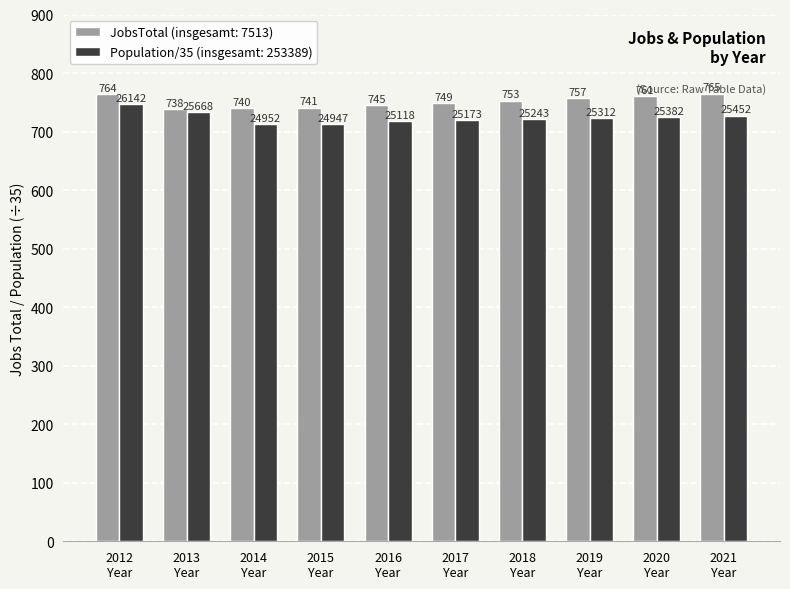

Which series has the widest spread of values?

Population/35 (insgesamt: 253389)